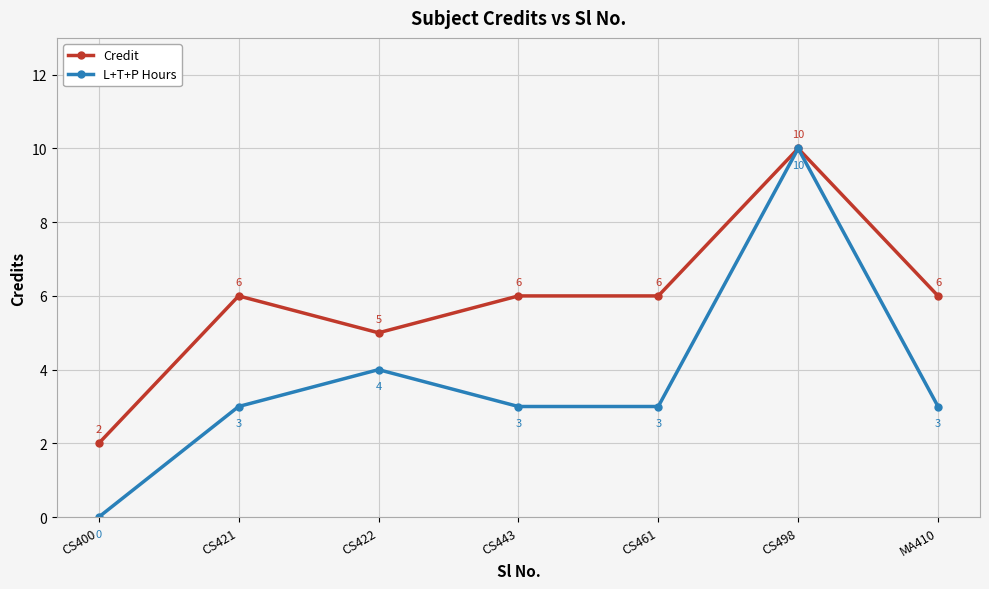

List the series in order of their overall mean, lowest first.

L+T+P Hours, Credit